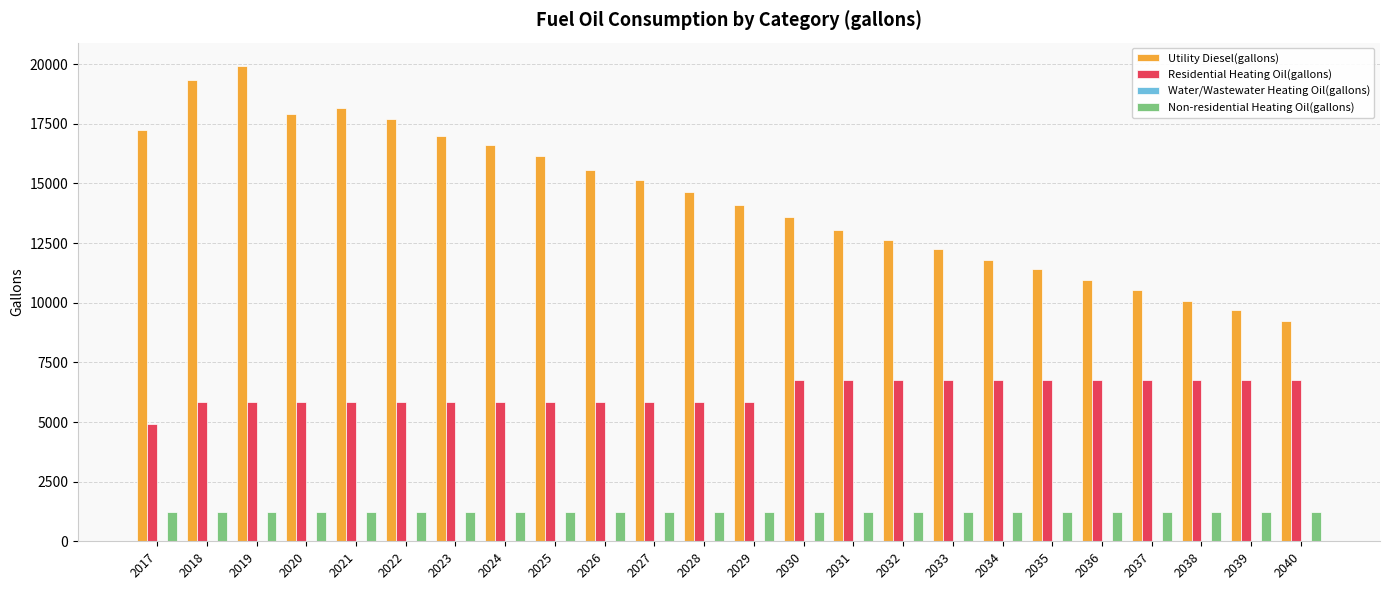

What is the minimum value for Utility Diesel(gallons)?

9244.6